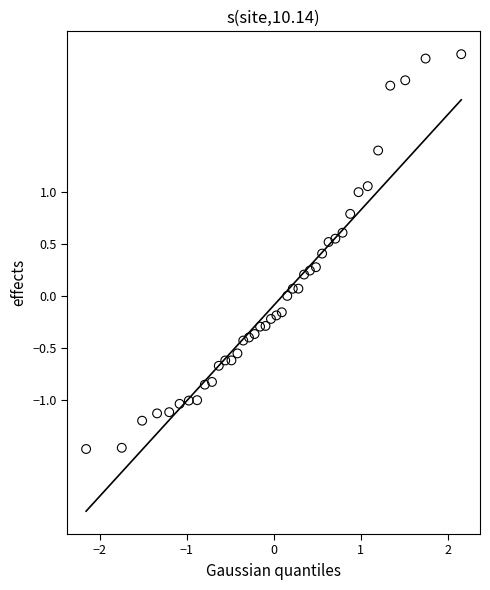

What is the range of X values (max minus min)?

4.3